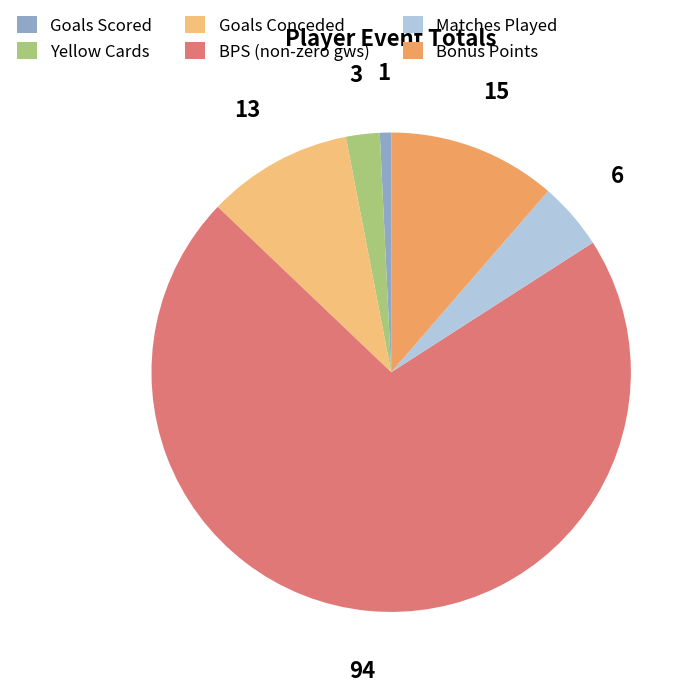

Count the number of slices in the pie.

6